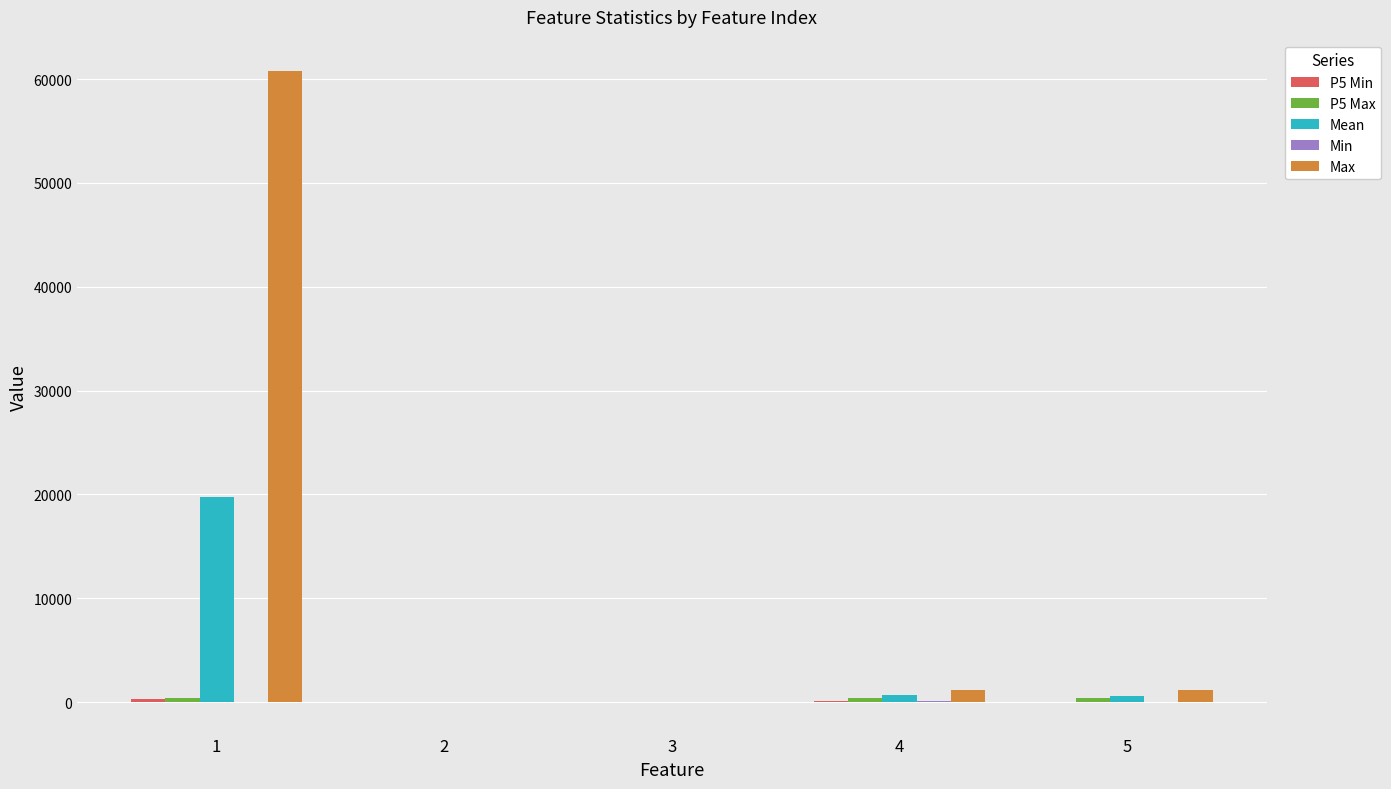

What is the highest value of the Max series?

60760.0